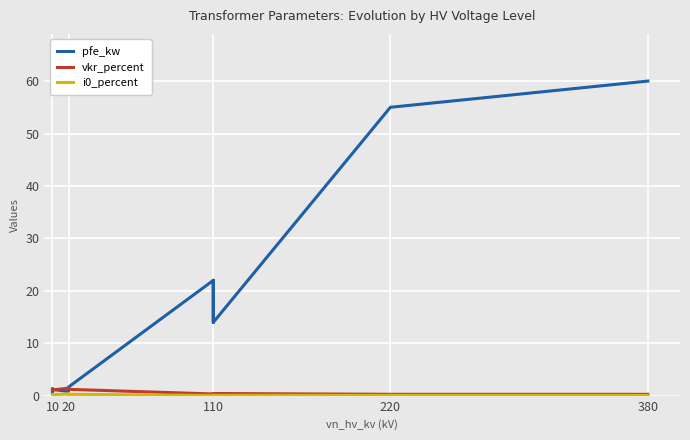

What is the value of the i0_percent point at the 4th from the left?

0.3